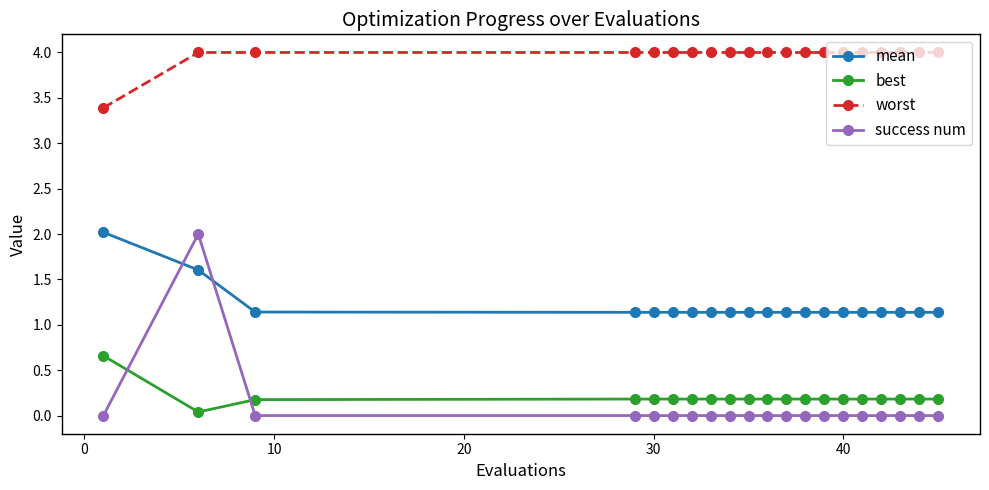

What is the greatest value displayed?

4.0